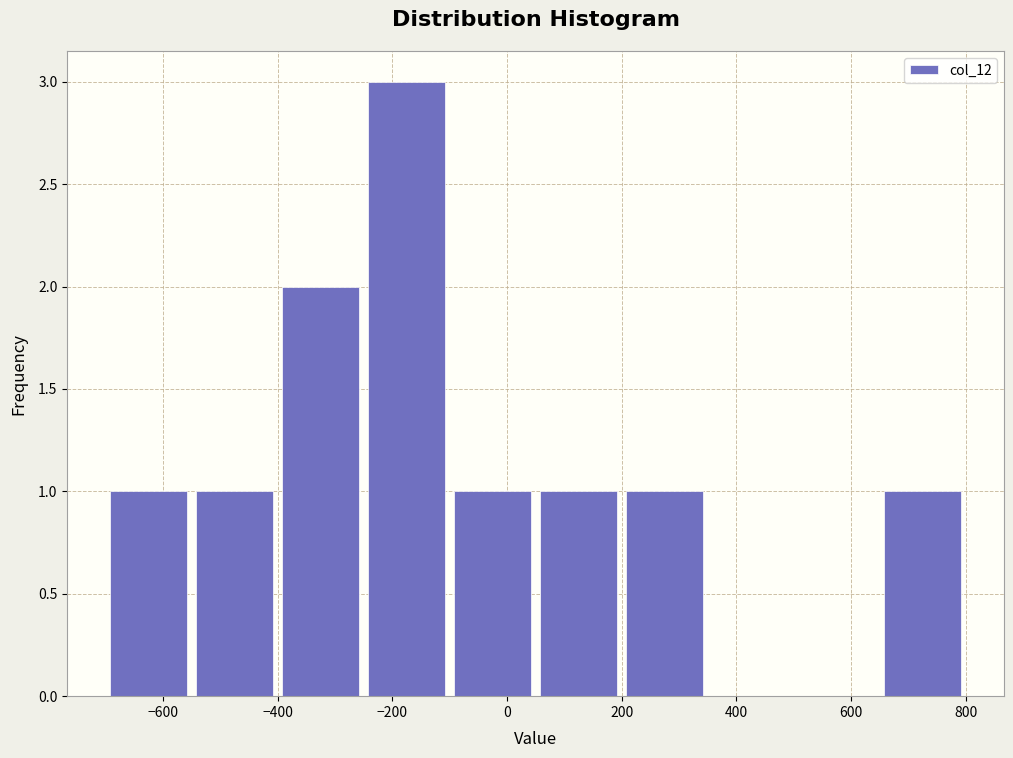

How tall is the bar that spans -250 to -100 on the x-axis? Neither the bar edges nor the heights are printed on the chart, so give them approximately, as read against the axes.

3